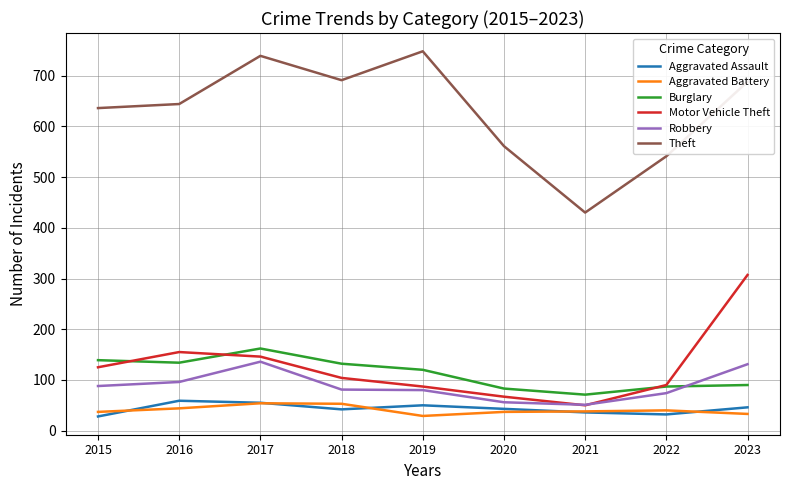

What is the greatest value displayed?

748